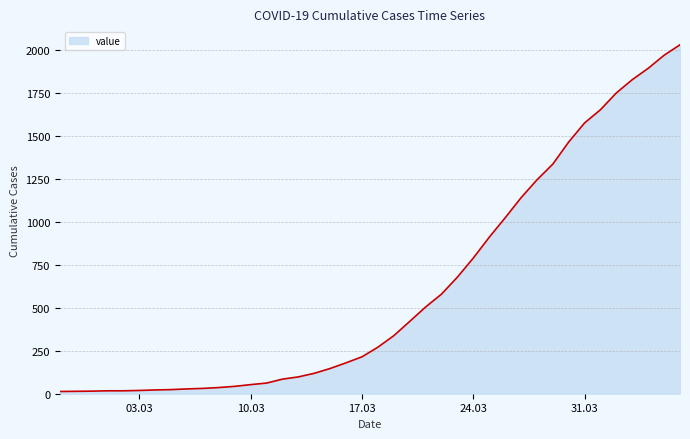

What is the difference between the maximum and minimum values?

2019